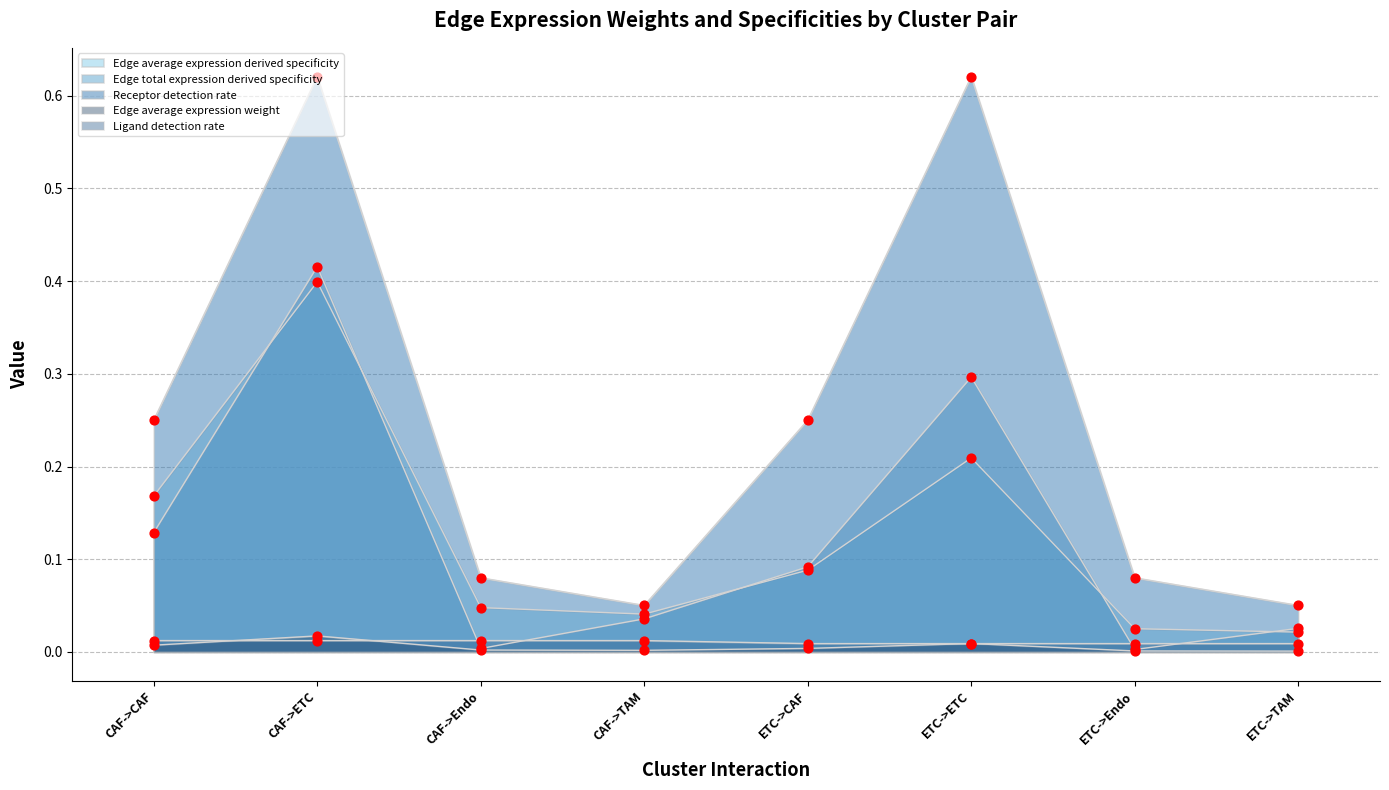

What is the total value across all series at ETC->TAM?

0.1